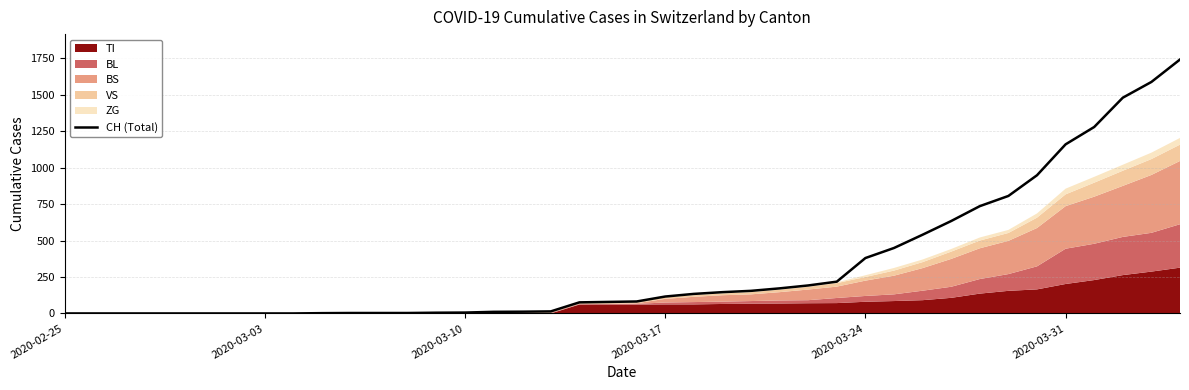

At which label does the data first exceed 82?

2020-03-17